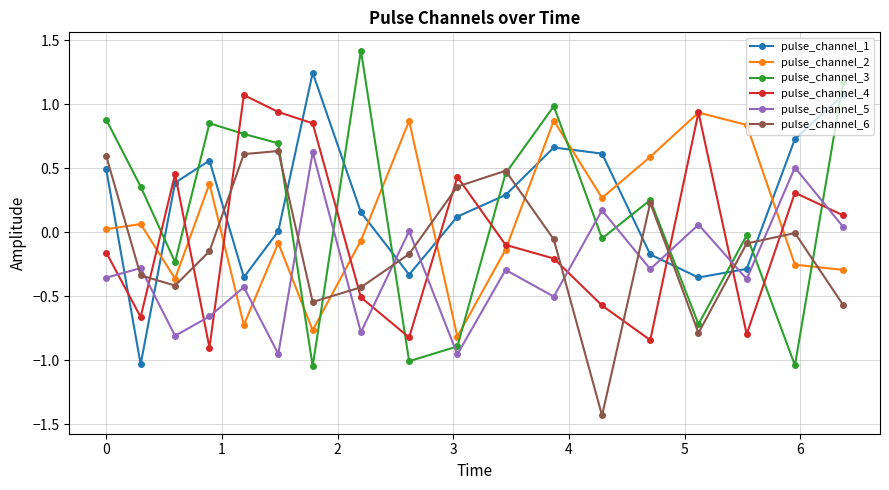

What is the maximum value for pulse_channel_4?

1.1